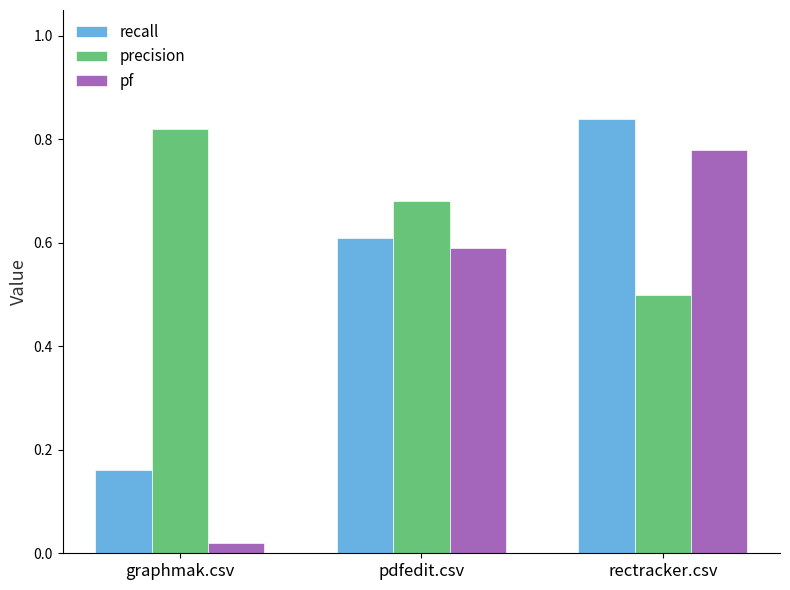

At which label is recall closest to 0?

graphmak.csv